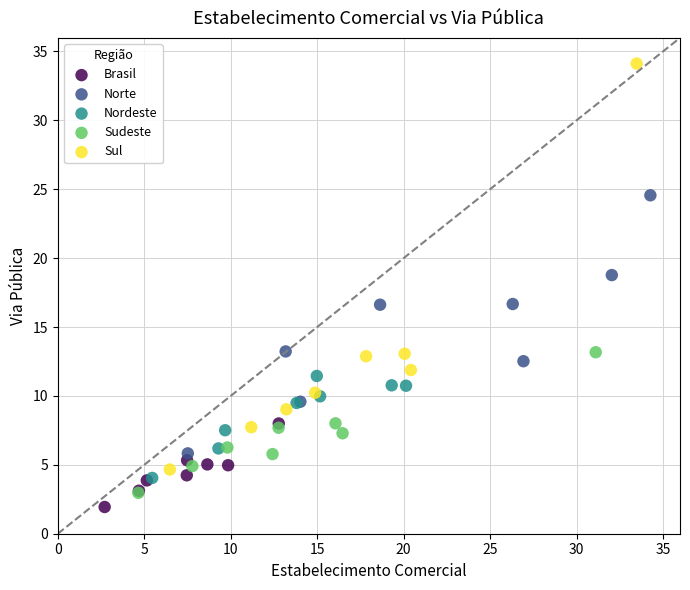

Which series contains the highest Y value?

Sul